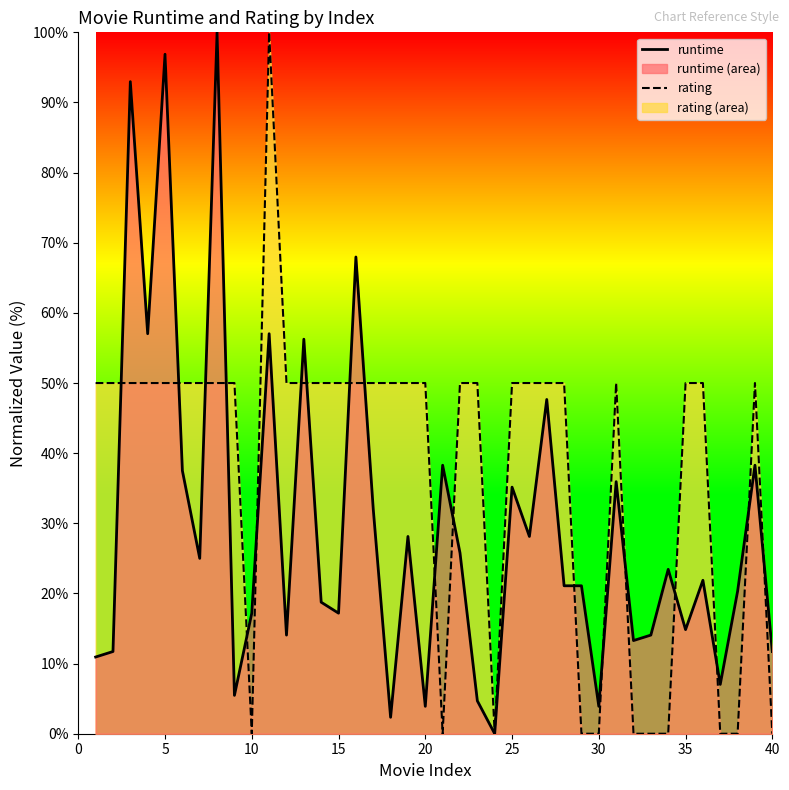

What is the maximum value shown in the chart?

100.0